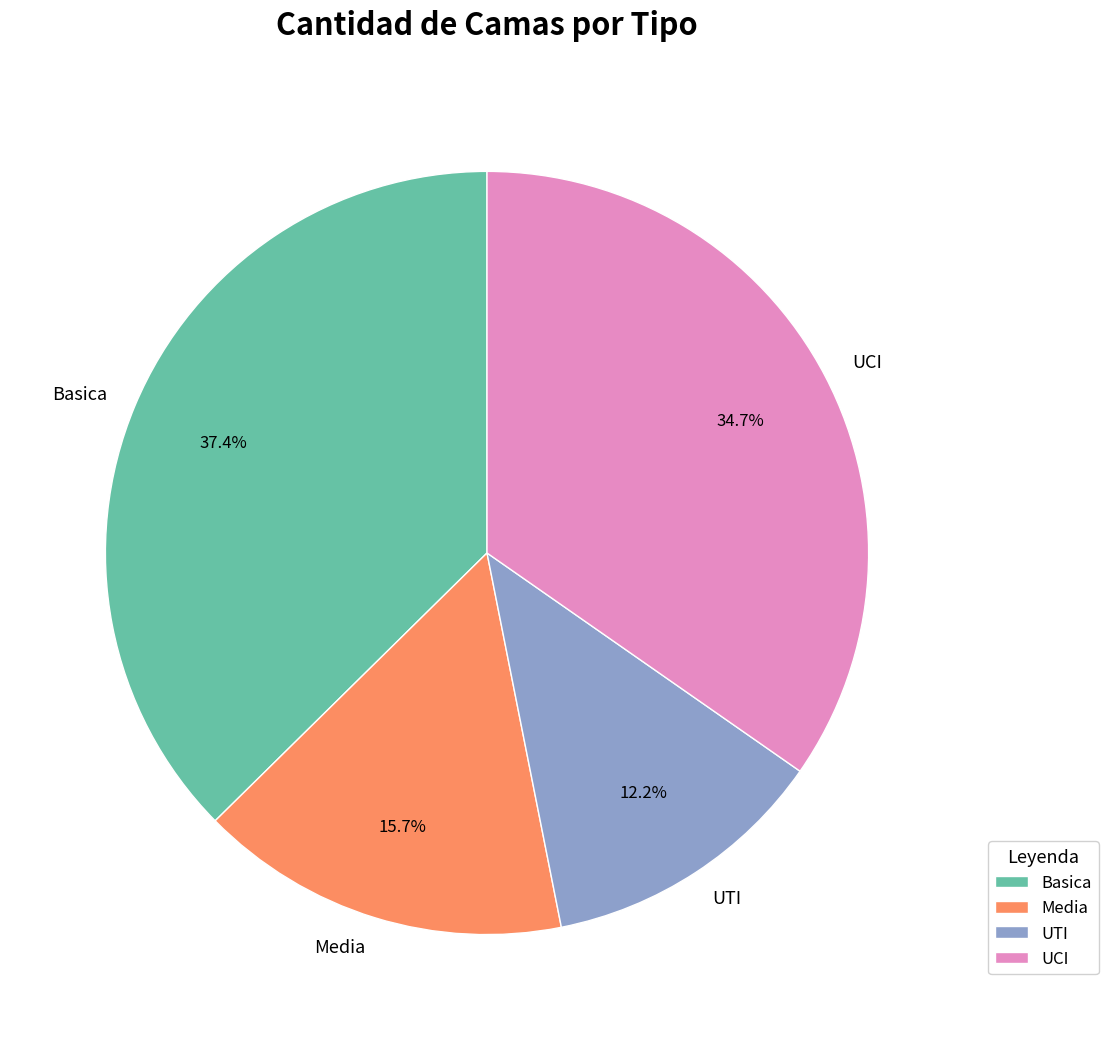

To the nearest percent, what portion does Basica represent?

37%